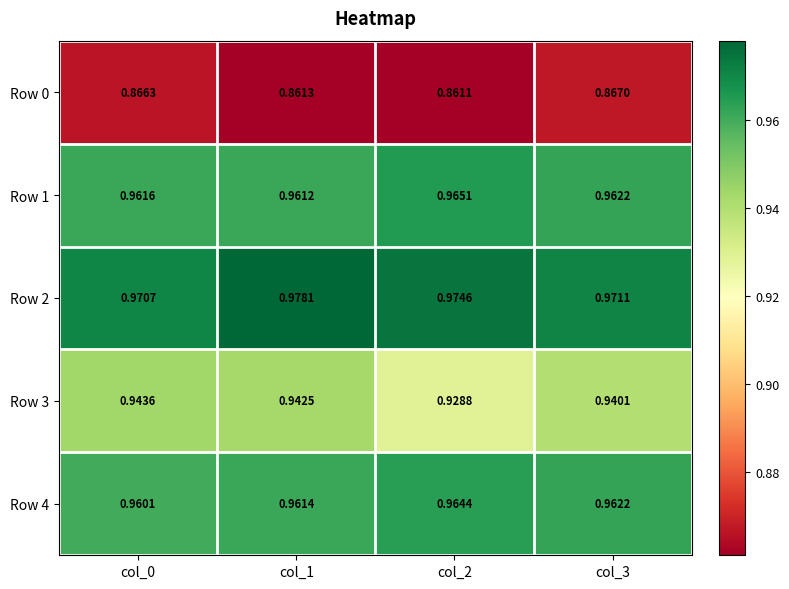

Which series changed the most between col_1 and col_3?

Row 2